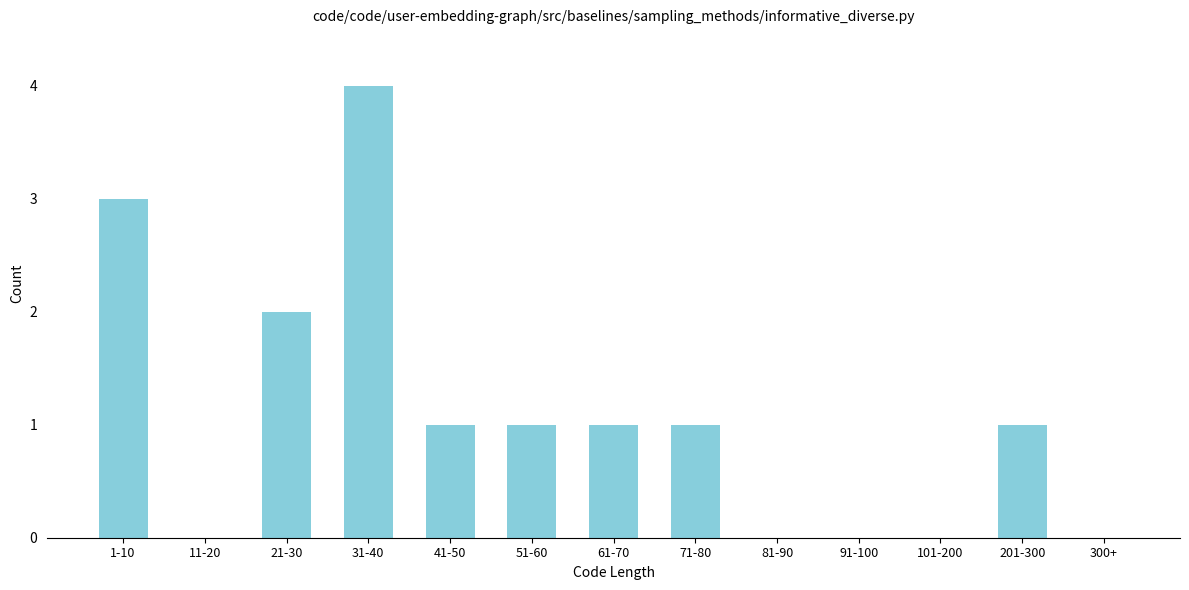

Reading left to right, what are all the values shown in this chart?

1-10=3	11-20=0	21-30=2	31-40=4	41-50=1	51-60=1	61-70=1	71-80=1	81-90=0	91-100=0	101-200=0	201-300=1	300+=0